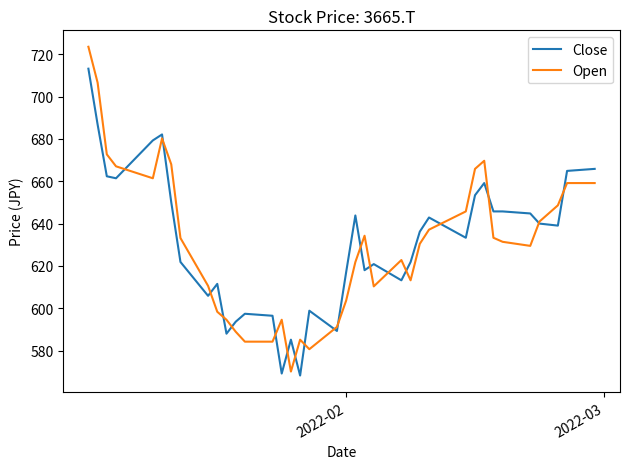

What is the maximum value for Open?

723.5